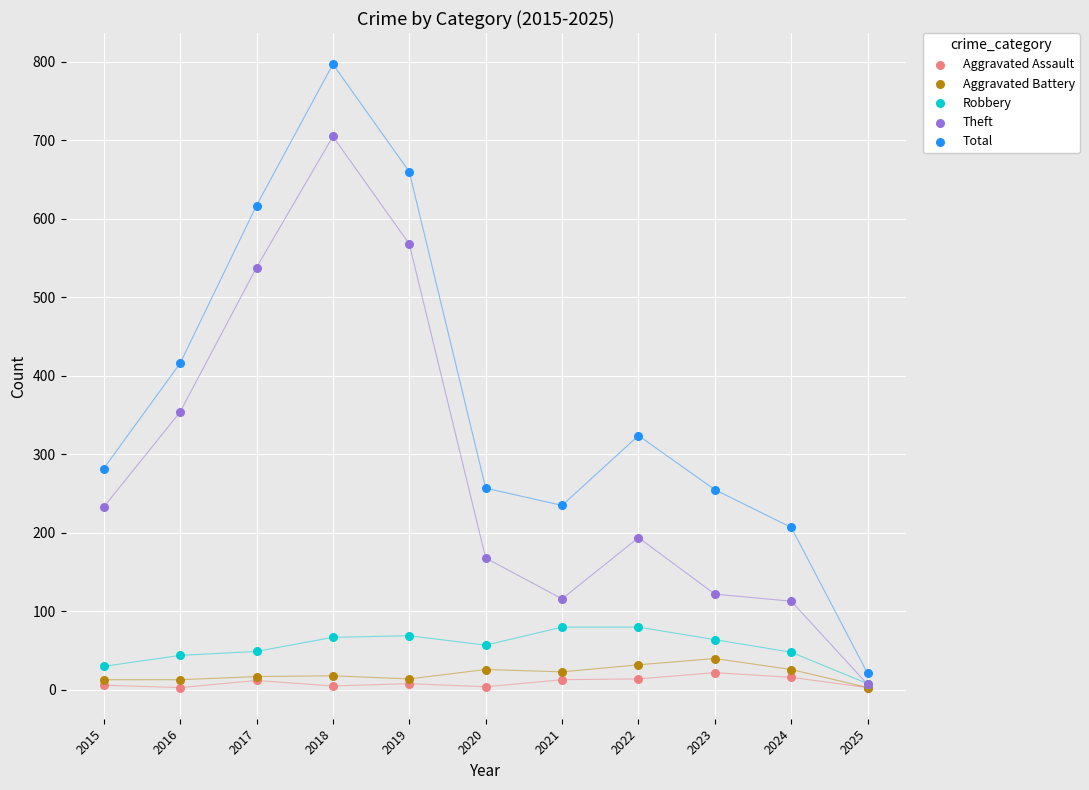

Which series reaches the maximum Y coordinate?

Total